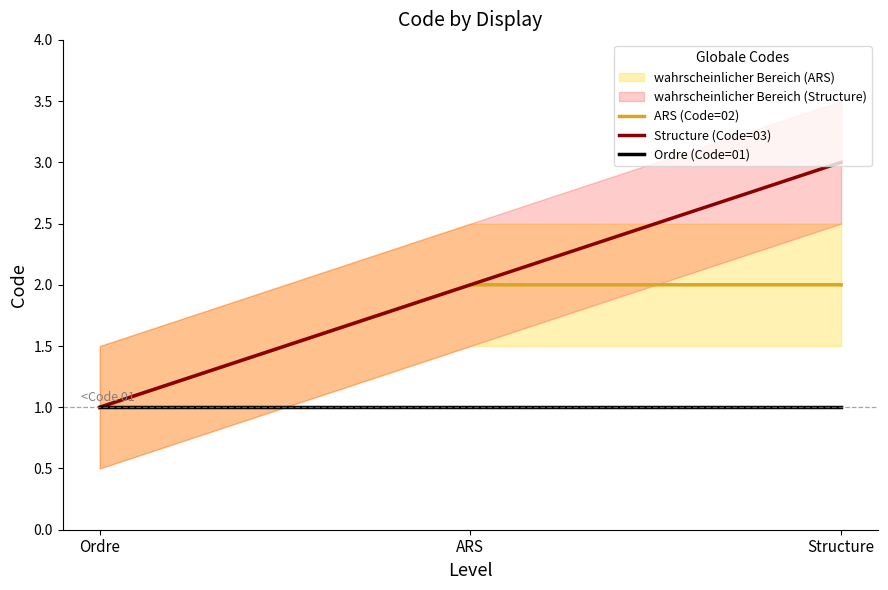

At which label does Ordre (Code=01) reach its minimum?

Ordre